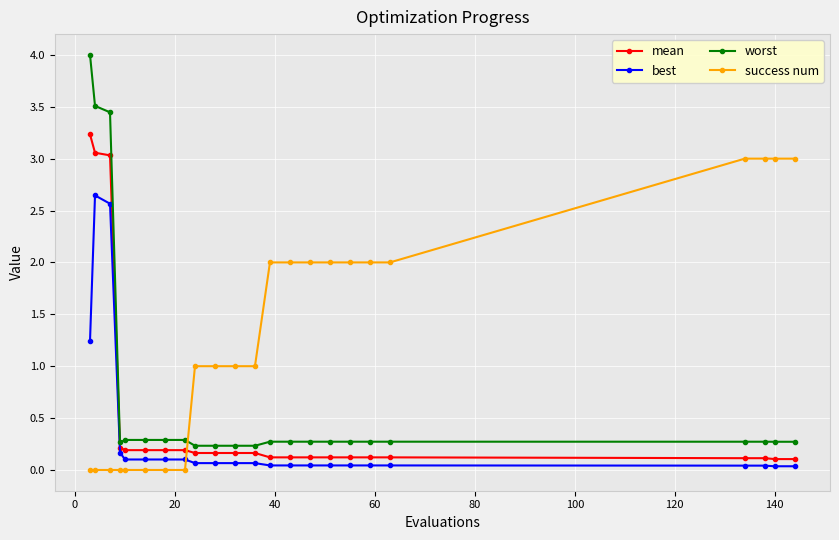

What is the value of the success num point at the 14th from the left?

2.0